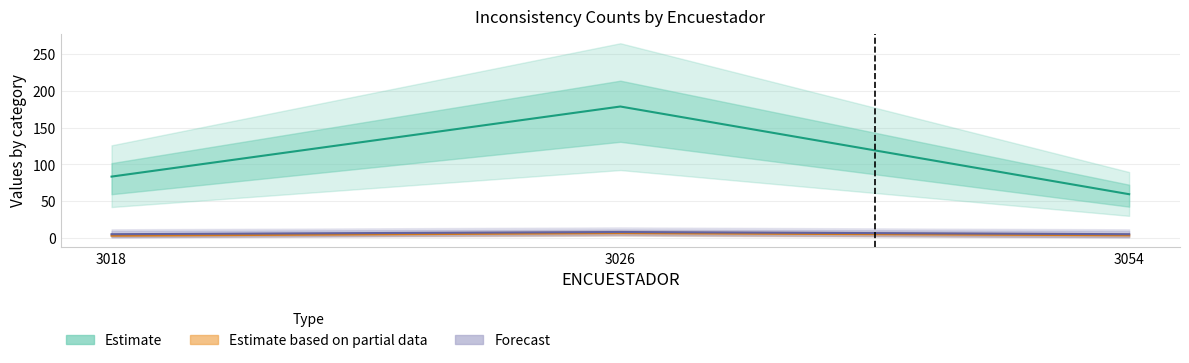

Which has a higher value, 3054 or 3018?

3018